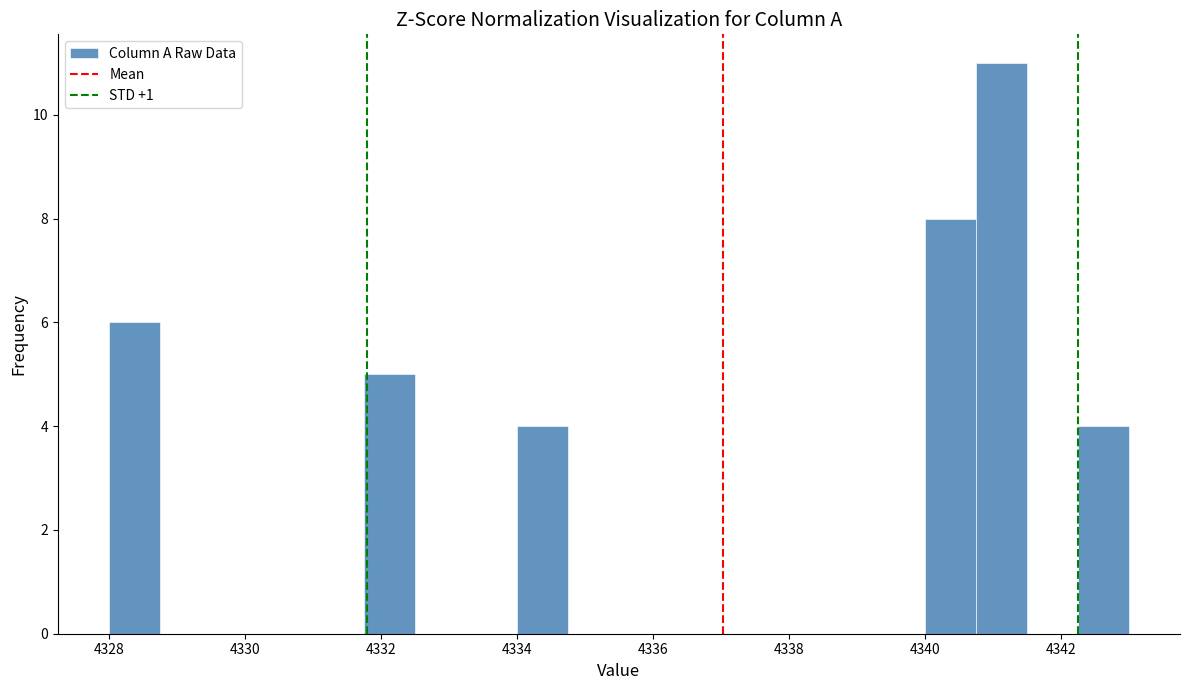

Read against the x-axis, roughly where is the centre of the tallest bar?

4341.2